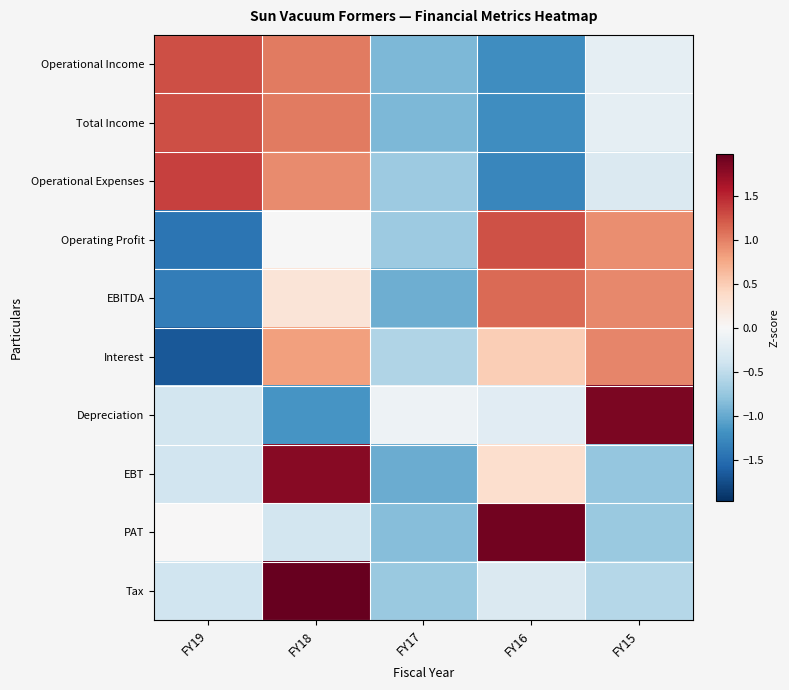

Between FY17 and FY19, which is larger?

FY19